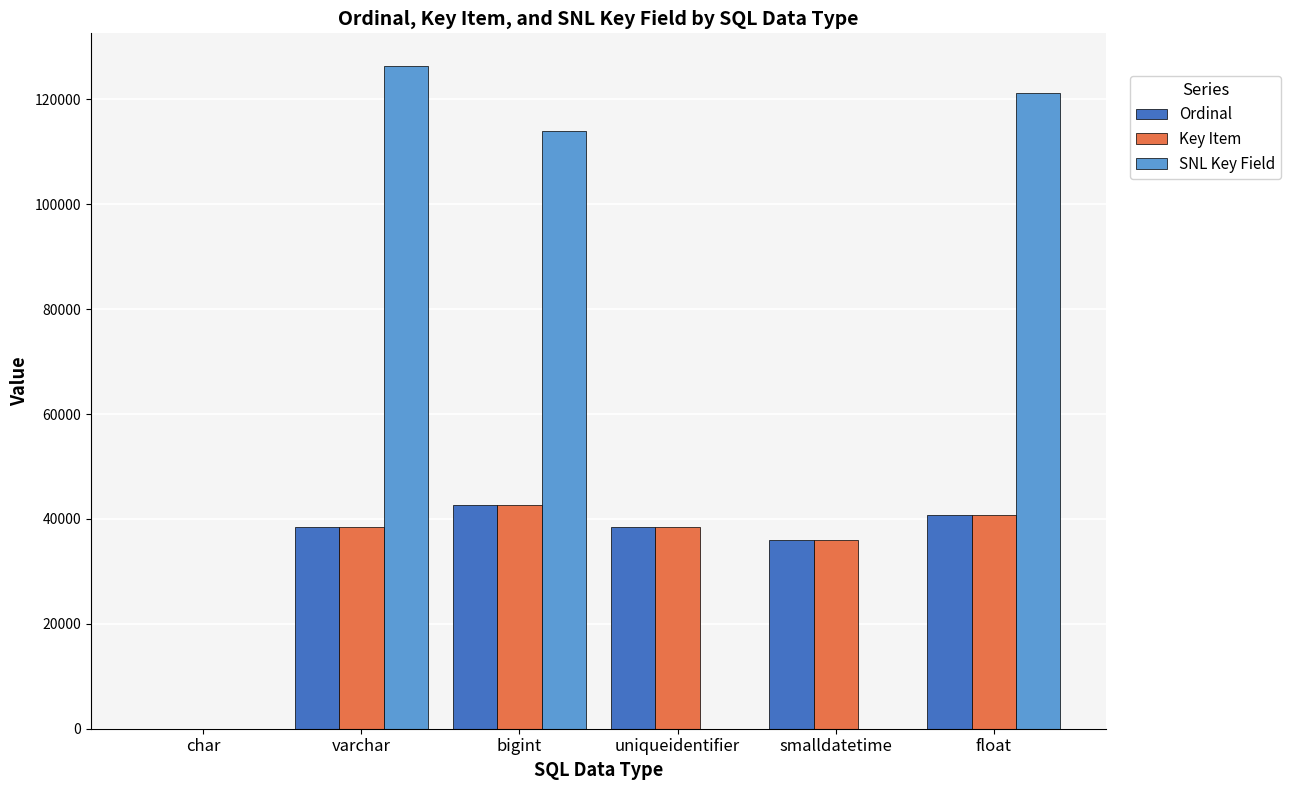

Is it true that Ordinal equals 40844 at float?

True